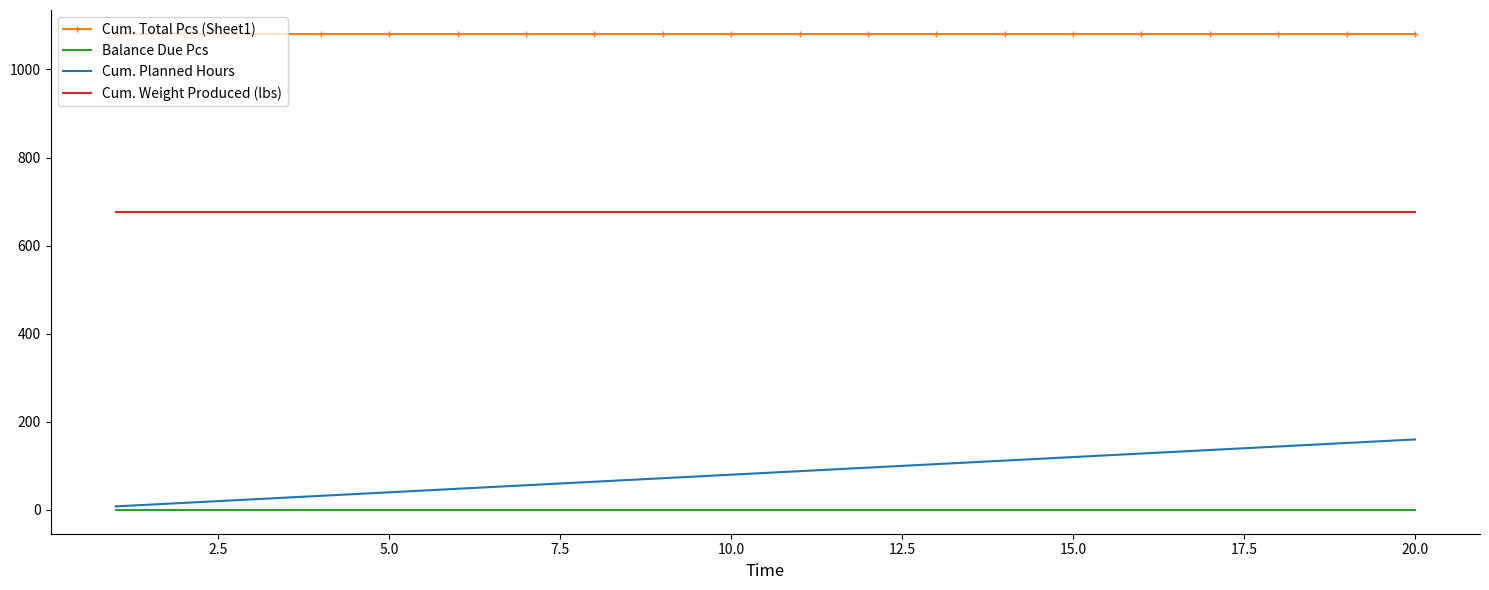

At how many categories does at least one series exceed 492?

20